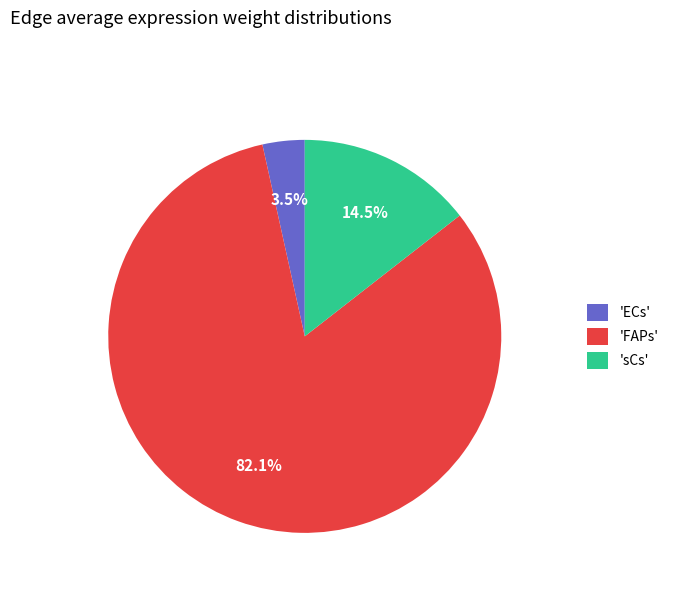

Does 'FAPs' account for over 50% of the chart?

Yes